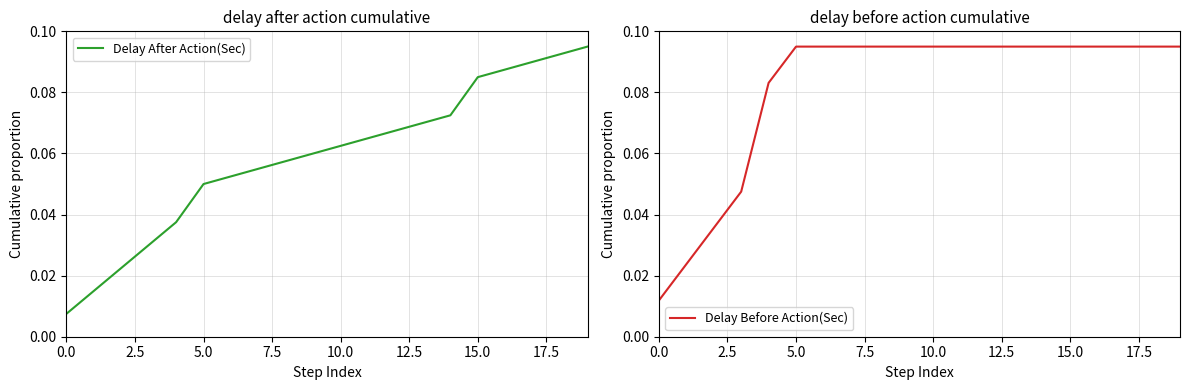

At which category does the chart reach its peak across all series?

19